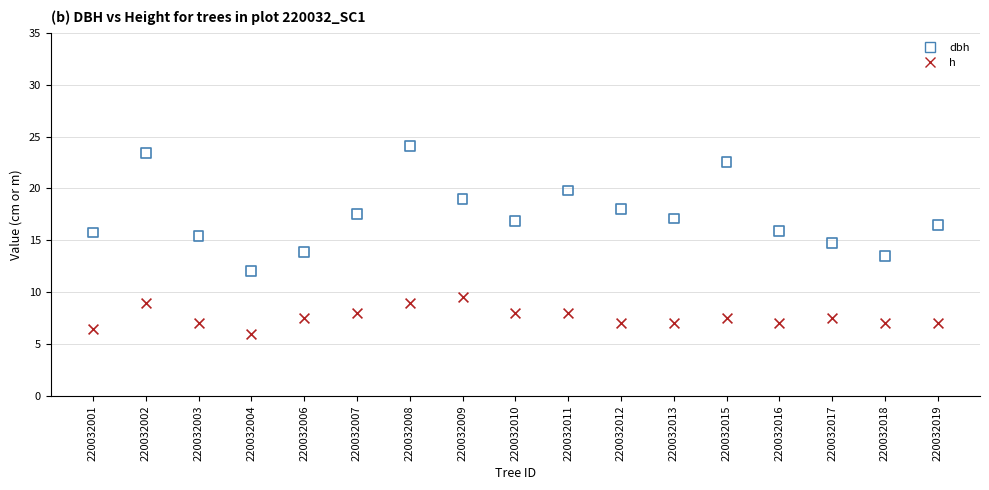

Which series reaches the minimum Y coordinate?

h